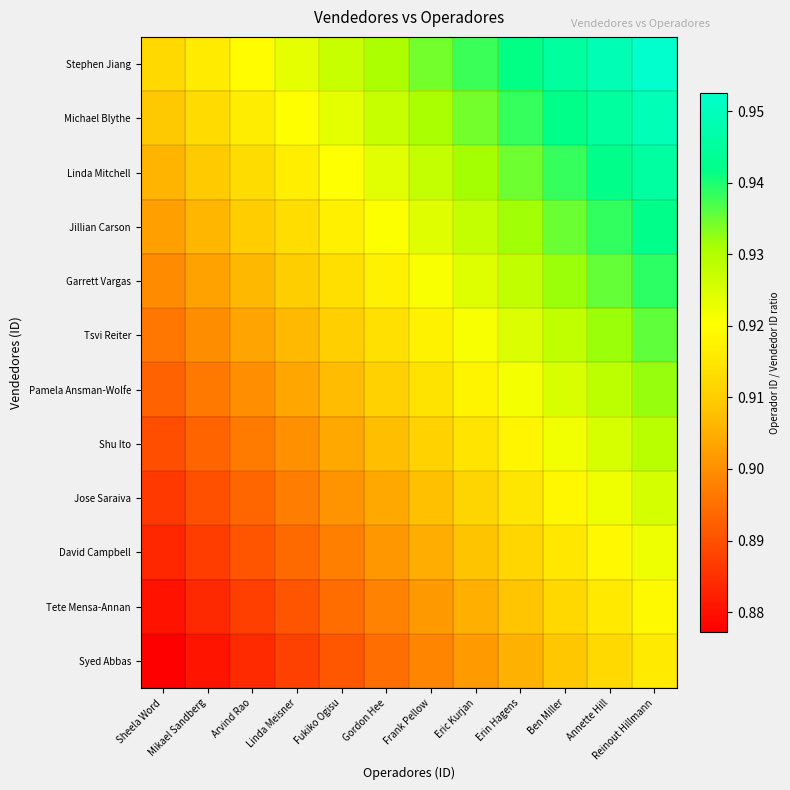

Reading left to right, extract all data points from this chart.

Stephen Jiang: Sheela Word=0.9	Mikael Sandberg=0.9	Arvind Rao=0.9	Linda Meisner=0.9	Fukiko Ogisu=0.9	Gordon Hee=0.9	Frank Pellow=0.9	Eric Kurjan=0.9	Erin Hagens=0.9	Ben Miller=0.9	Annette Hill=0.9	Reinout Hillmann=1.0
Michael Blythe: Sheela Word=0.9	Mikael Sandberg=0.9	Arvind Rao=0.9	Linda Meisner=0.9	Fukiko Ogisu=0.9	Gordon Hee=0.9	Frank Pellow=0.9	Eric Kurjan=0.9	Erin Hagens=0.9	Ben Miller=0.9	Annette Hill=0.9	Reinout Hillmann=0.9
Linda Mitchell: Sheela Word=0.9	Mikael Sandberg=0.9	Arvind Rao=0.9	Linda Meisner=0.9	Fukiko Ogisu=0.9	Gordon Hee=0.9	Frank Pellow=0.9	Eric Kurjan=0.9	Erin Hagens=0.9	Ben Miller=0.9	Annette Hill=0.9	Reinout Hillmann=0.9
Jillian Carson: Sheela Word=0.9	Mikael Sandberg=0.9	Arvind Rao=0.9	Linda Meisner=0.9	Fukiko Ogisu=0.9	Gordon Hee=0.9	Frank Pellow=0.9	Eric Kurjan=0.9	Erin Hagens=0.9	Ben Miller=0.9	Annette Hill=0.9	Reinout Hillmann=0.9
Garrett Vargas: Sheela Word=0.9	Mikael Sandberg=0.9	Arvind Rao=0.9	Linda Meisner=0.9	Fukiko Ogisu=0.9	Gordon Hee=0.9	Frank Pellow=0.9	Eric Kurjan=0.9	Erin Hagens=0.9	Ben Miller=0.9	Annette Hill=0.9	Reinout Hillmann=0.9
Tsvi Reiter: Sheela Word=0.9	Mikael Sandberg=0.9	Arvind Rao=0.9	Linda Meisner=0.9	Fukiko Ogisu=0.9	Gordon Hee=0.9	Frank Pellow=0.9	Eric Kurjan=0.9	Erin Hagens=0.9	Ben Miller=0.9	Annette Hill=0.9	Reinout Hillmann=0.9
Pamela Ansman-Wolfe: Sheela Word=0.9	Mikael Sandberg=0.9	Arvind Rao=0.9	Linda Meisner=0.9	Fukiko Ogisu=0.9	Gordon Hee=0.9	Frank Pellow=0.9	Eric Kurjan=0.9	Erin Hagens=0.9	Ben Miller=0.9	Annette Hill=0.9	Reinout Hillmann=0.9
Shu Ito: Sheela Word=0.9	Mikael Sandberg=0.9	Arvind Rao=0.9	Linda Meisner=0.9	Fukiko Ogisu=0.9	Gordon Hee=0.9	Frank Pellow=0.9	Eric Kurjan=0.9	Erin Hagens=0.9	Ben Miller=0.9	Annette Hill=0.9	Reinout Hillmann=0.9
Jose Saraiva: Sheela Word=0.9	Mikael Sandberg=0.9	Arvind Rao=0.9	Linda Meisner=0.9	Fukiko Ogisu=0.9	Gordon Hee=0.9	Frank Pellow=0.9	Eric Kurjan=0.9	Erin Hagens=0.9	Ben Miller=0.9	Annette Hill=0.9	Reinout Hillmann=0.9
David Campbell: Sheela Word=0.9	Mikael Sandberg=0.9	Arvind Rao=0.9	Linda Meisner=0.9	Fukiko Ogisu=0.9	Gordon Hee=0.9	Frank Pellow=0.9	Eric Kurjan=0.9	Erin Hagens=0.9	Ben Miller=0.9	Annette Hill=0.9	Reinout Hillmann=0.9
Tete Mensa-Annan: Sheela Word=0.9	Mikael Sandberg=0.9	Arvind Rao=0.9	Linda Meisner=0.9	Fukiko Ogisu=0.9	Gordon Hee=0.9	Frank Pellow=0.9	Eric Kurjan=0.9	Erin Hagens=0.9	Ben Miller=0.9	Annette Hill=0.9	Reinout Hillmann=0.9
Syed Abbas: Sheela Word=0.9	Mikael Sandberg=0.9	Arvind Rao=0.9	Linda Meisner=0.9	Fukiko Ogisu=0.9	Gordon Hee=0.9	Frank Pellow=0.9	Eric Kurjan=0.9	Erin Hagens=0.9	Ben Miller=0.9	Annette Hill=0.9	Reinout Hillmann=0.9